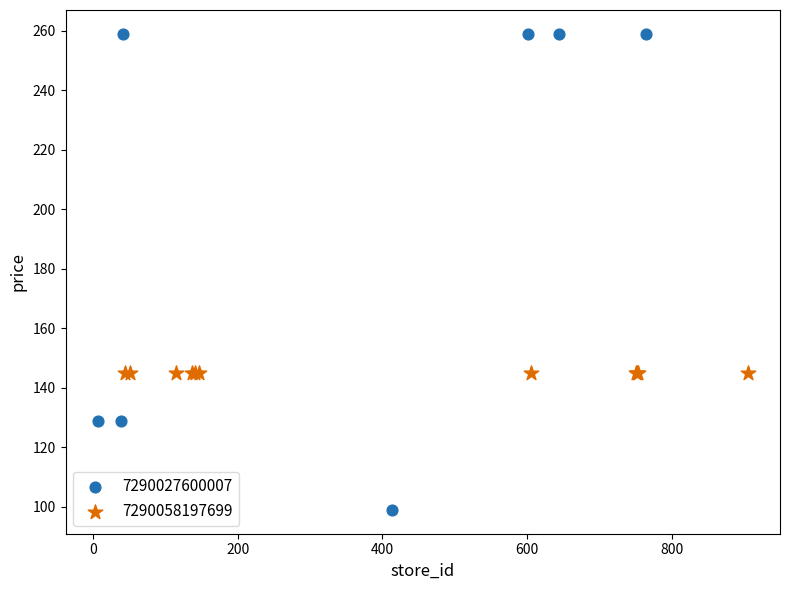

Which series contains the lowest Y value?

7290027600007